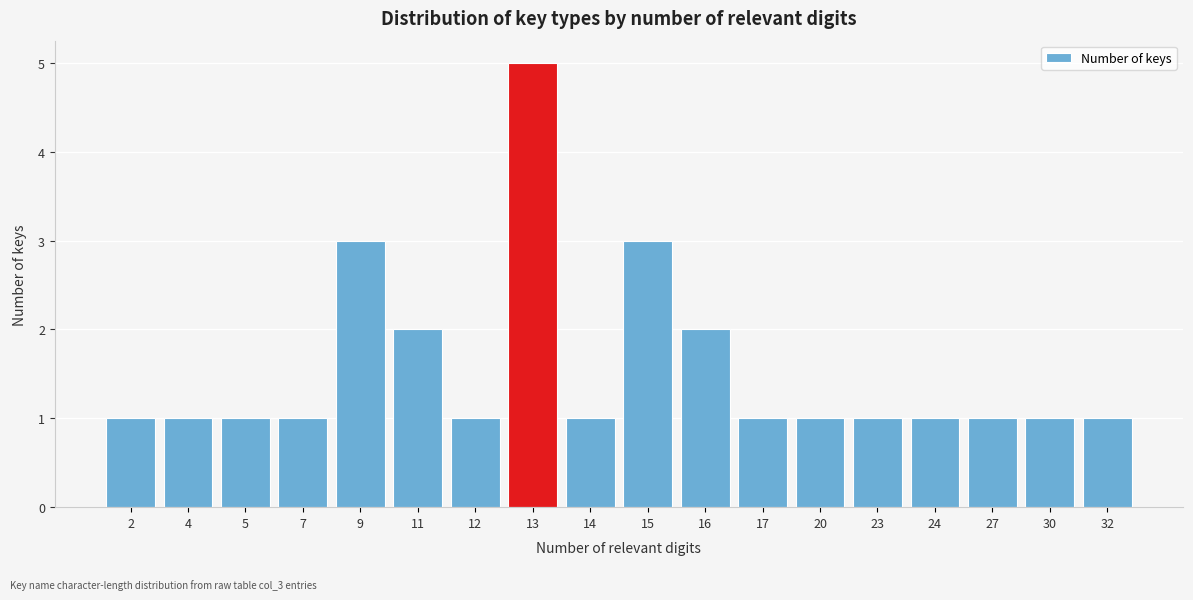

Reading left to right, extract all data points from this chart.

2=1	4=1	5=1	7=1	9=3	11=2	12=1	13=5	14=1	15=3	16=2	17=1	20=1	23=1	24=1	27=1	30=1	32=1